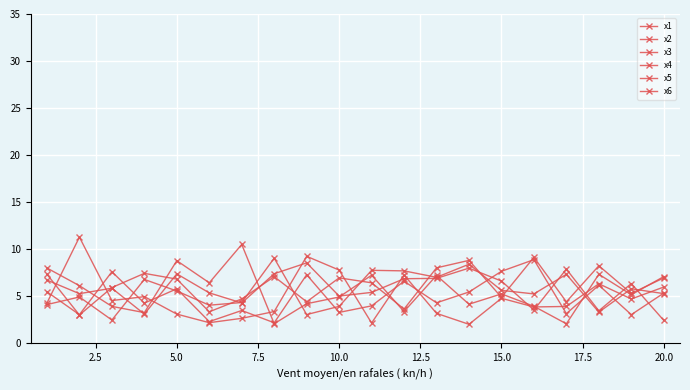

Does the chart have visible grid lines?

Yes